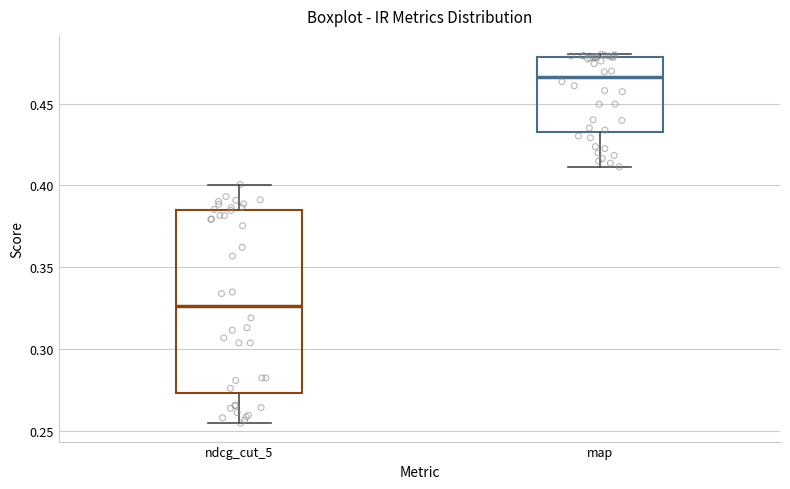

Where is the upper edge of the box for map on the y-axis? The values are not printed on the chart, so give them approximately, as read against the axis.

0.480